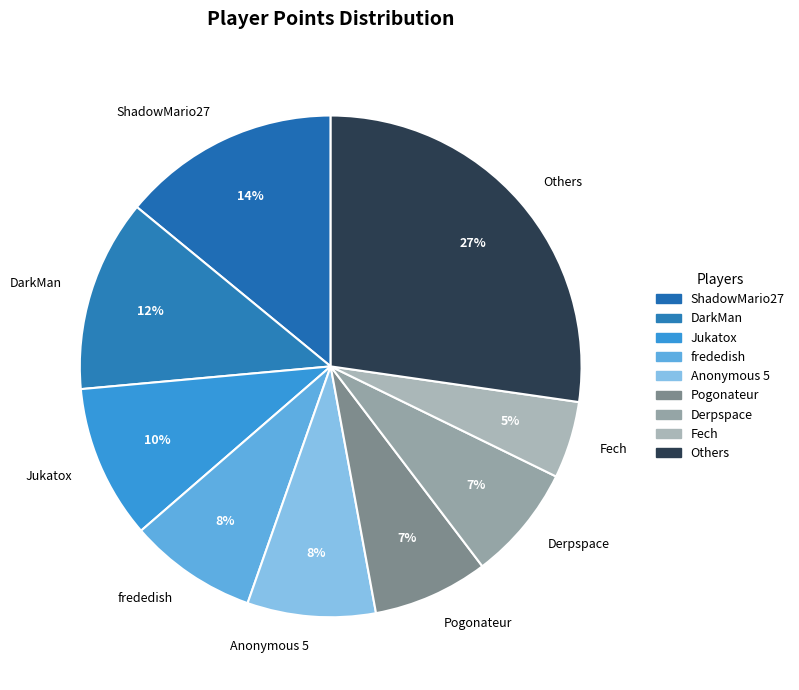

To the nearest percent, what is the difference between the largest and smallest slice percentages?

22%